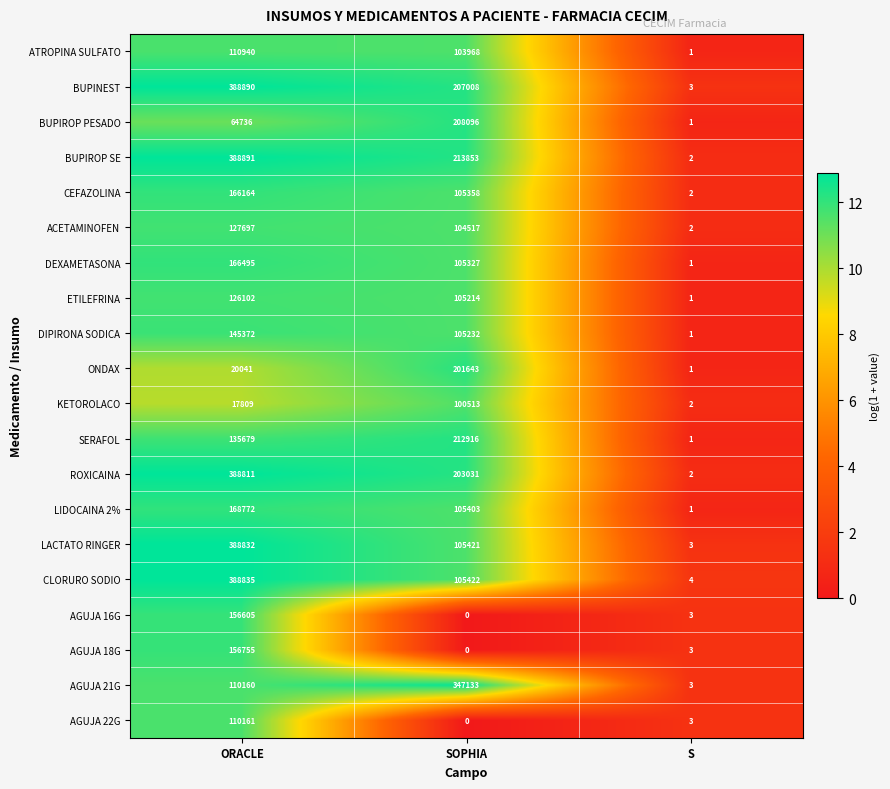

Which series has the largest range (max minus min)?

BUPIROP SE